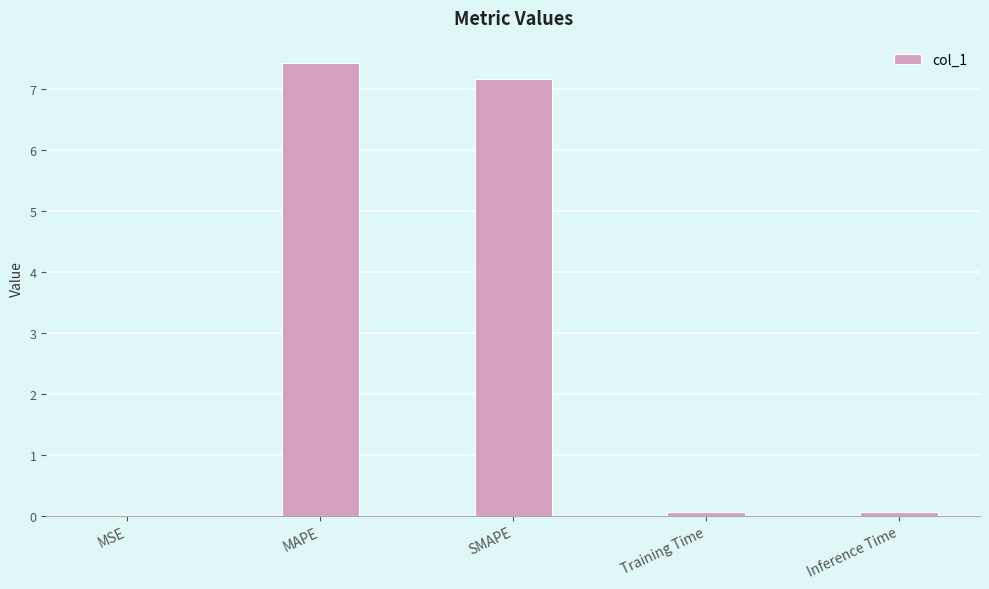

What is the sum of all values?

14.7